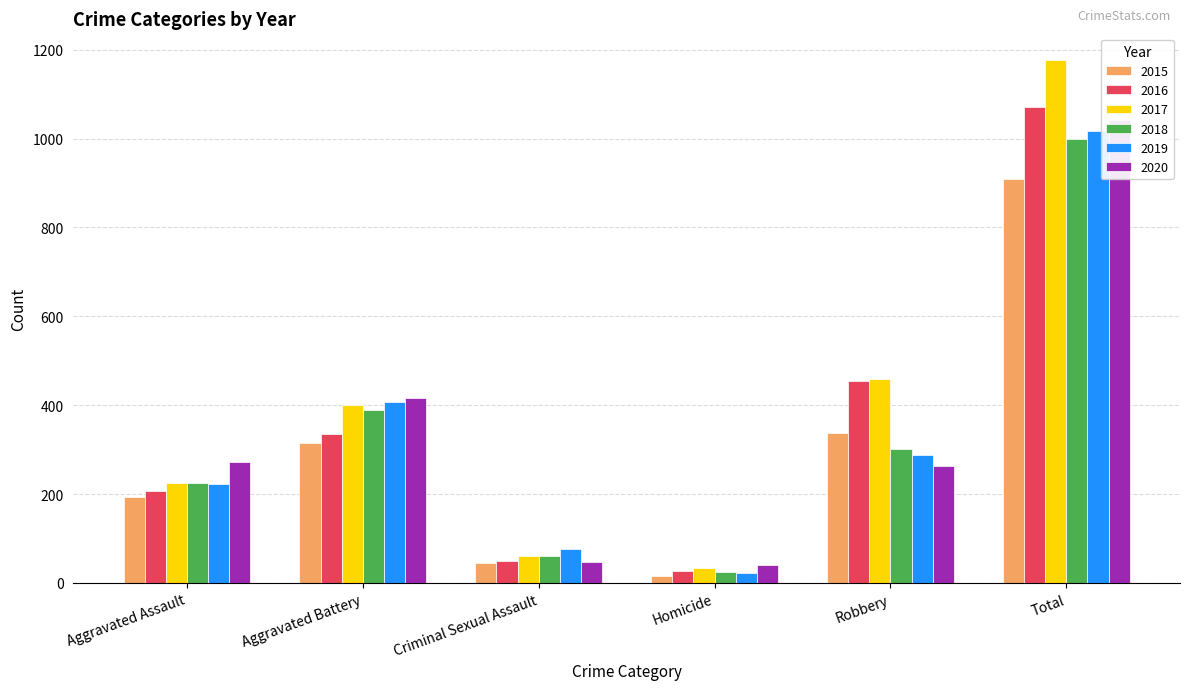

Reading left to right, extract all data points from this chart.

2015: 194	316	46	15	337	908
2016: 206	336	50	26	454	1072
2017: 224	400	61	33	460	1178
2018: 225	389	60	25	301	1000
2019: 223	407	77	22	287	1016
2020: 273	416	48	41	263	1041